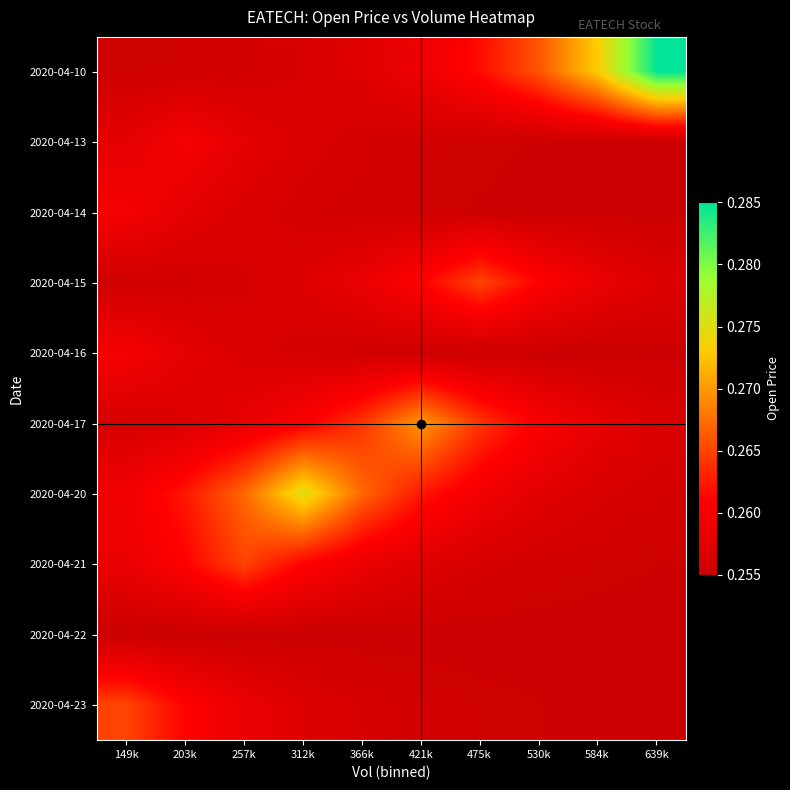

Between 366k and 530k, which series saw the biggest shift?

2020-04-20